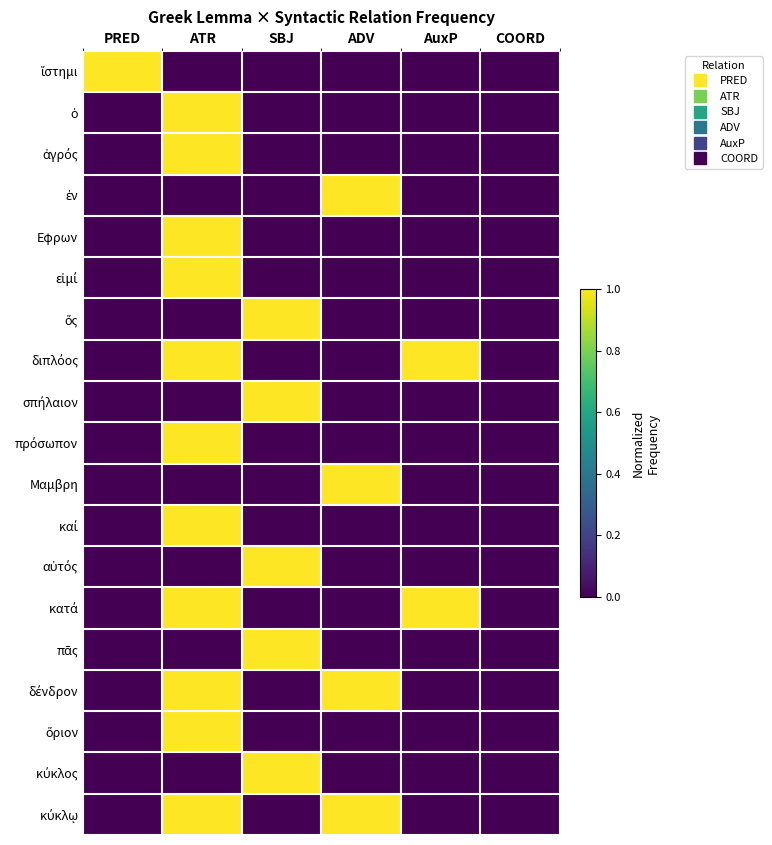

Which series has the widest spread of values?

ἵστημι